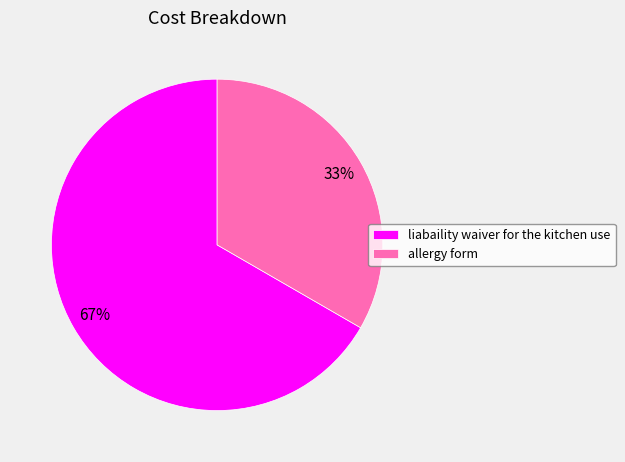

To the nearest percent, what percentage of the pie is liabaility waiver for the kitchen use?

67%